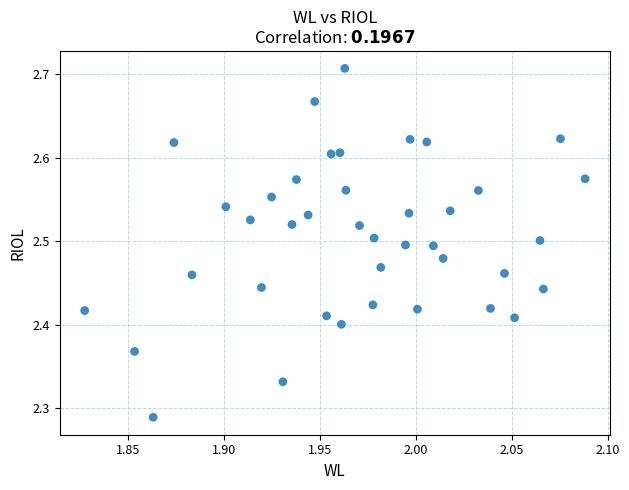

What is the range of X values (max minus min)?

0.3